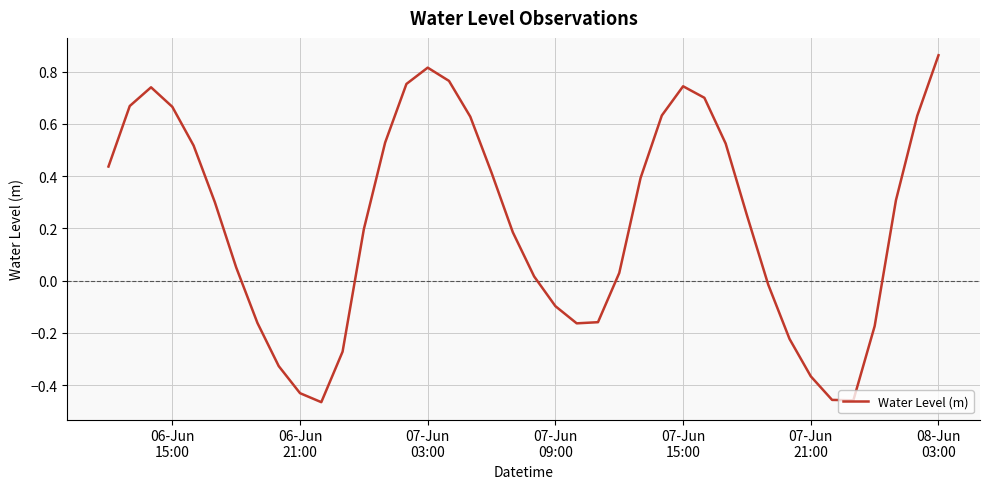

What is the difference between the maximum and minimum values?

1.3